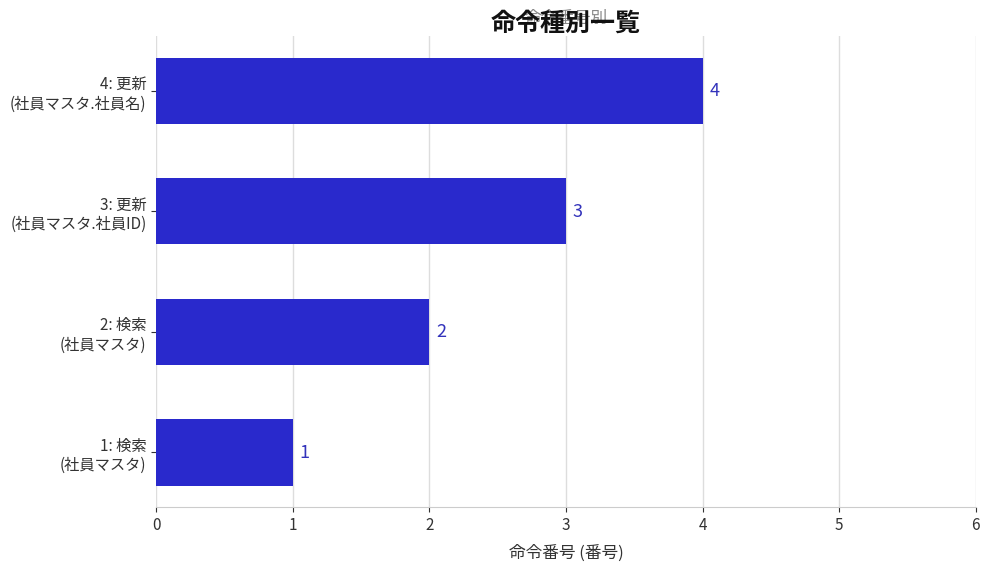

How many values are between 2 and 4?

3